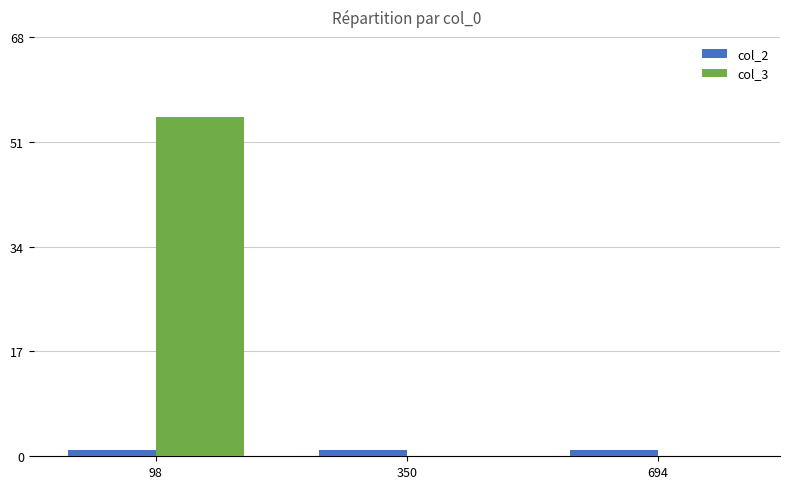

What is the maximum value for col_3?

55